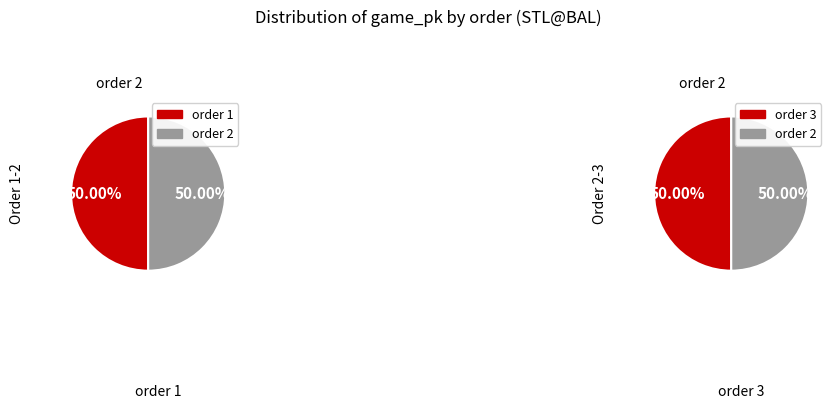

Is 2 the majority of the pie?

No